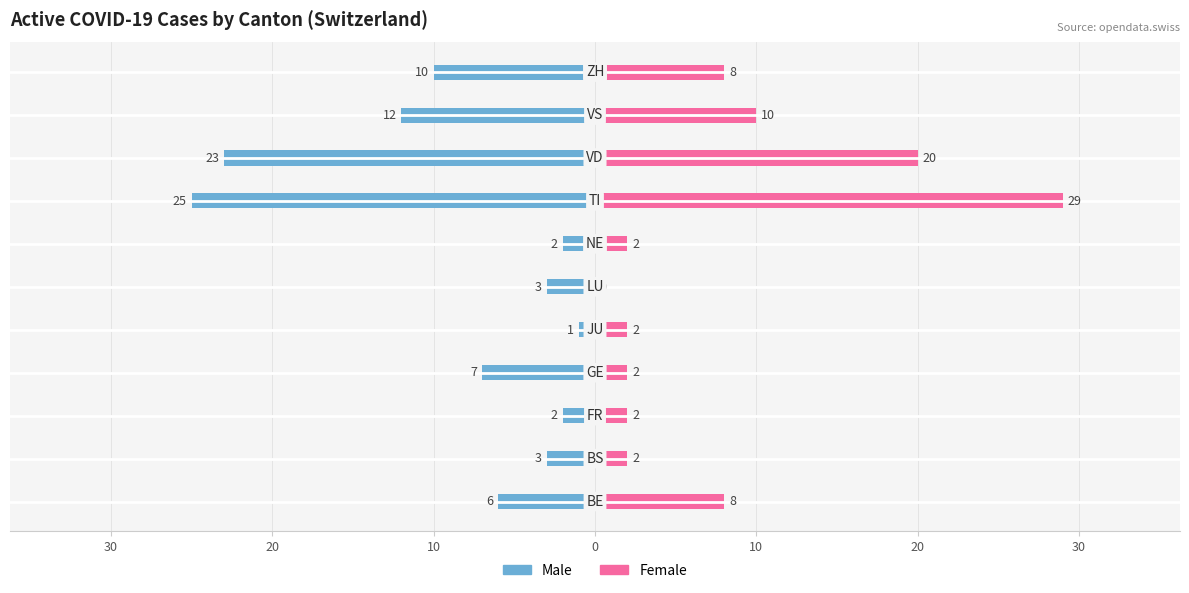

What is the difference between the second highest and second lowest values in the Female series?

18